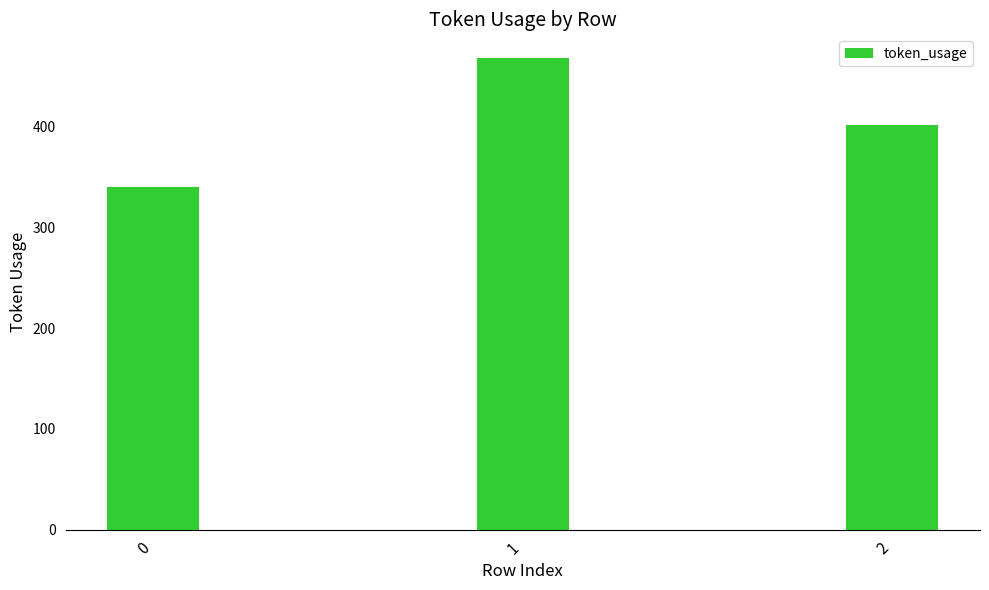

What is the difference between the values at 1 and 2?

67